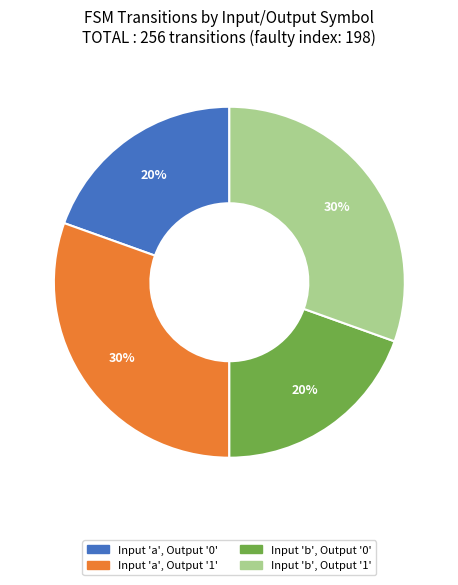

Does any single category account for the majority?

No